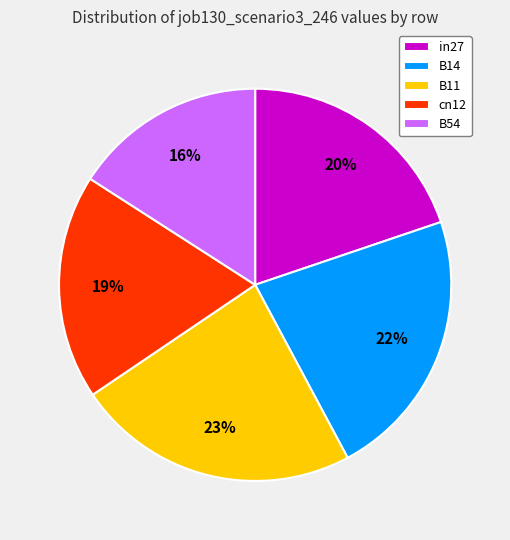

What percentage is the cn12 slice, to the nearest percent?

19%